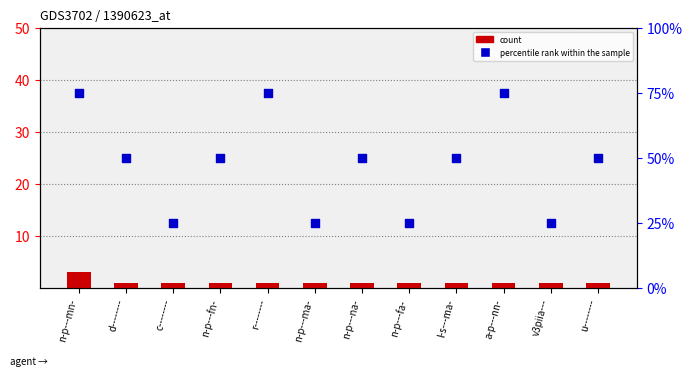

What are all the series names shown in the legend?

count, percentile rank within the sample